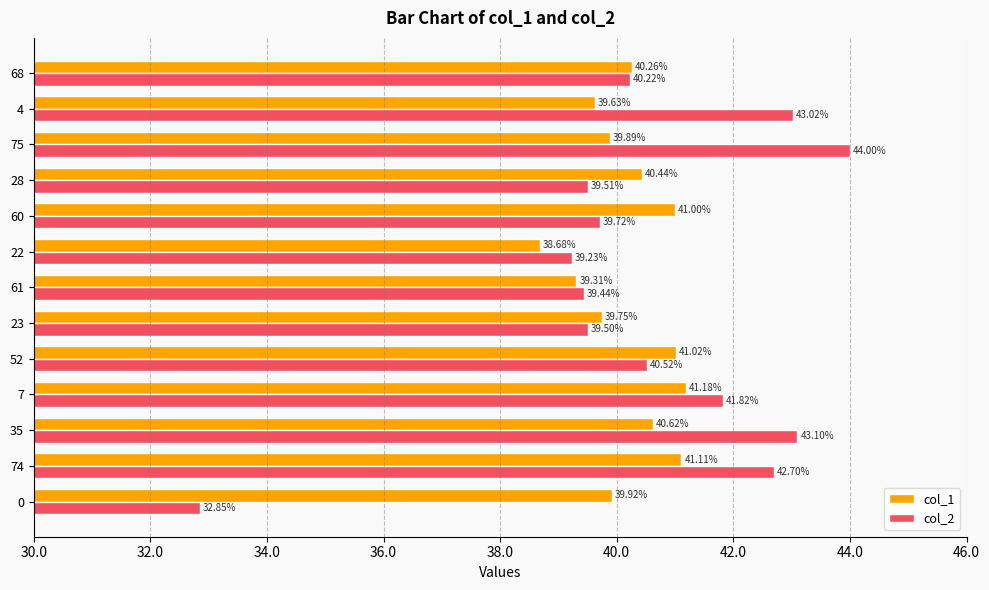

Which series has the largest range (max minus min)?

col_2